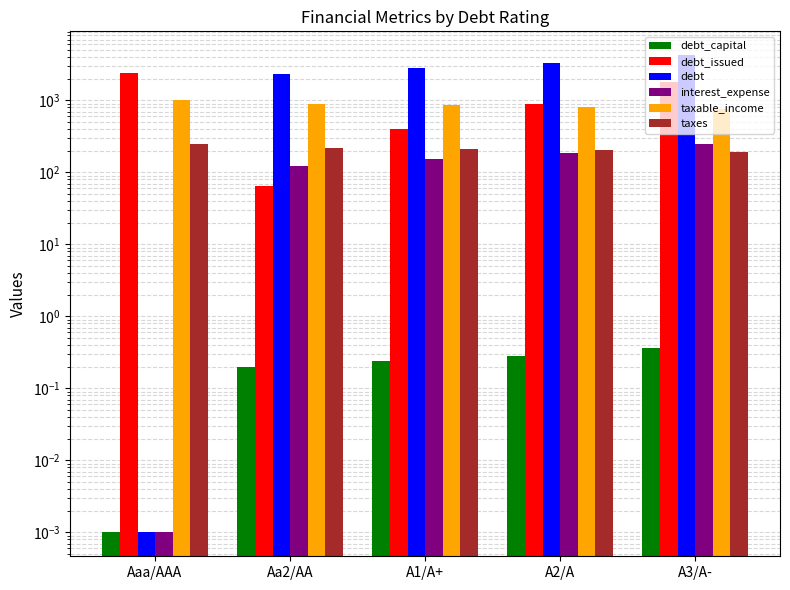

How many data points in taxable_income are less than 849?

2